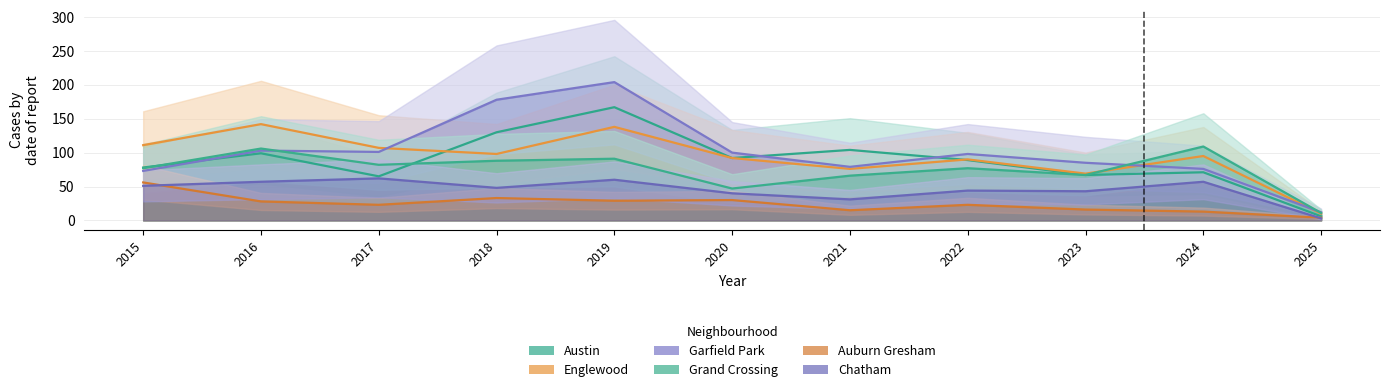

What is the difference between the maximum and minimum values in the Grand Crossing series?

98